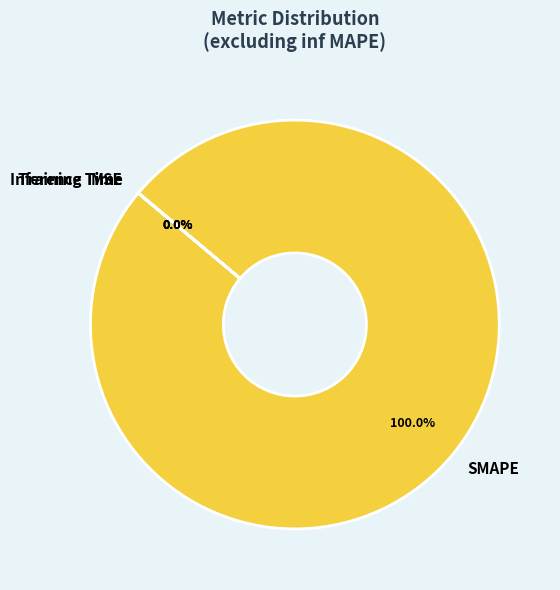

Combined, do Training Time and Inference Time account for over 50%?

No